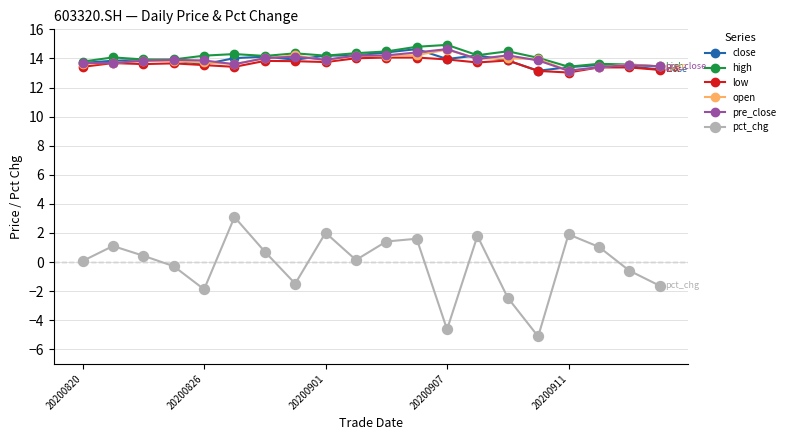

Which series has the largest total across all categories?

high